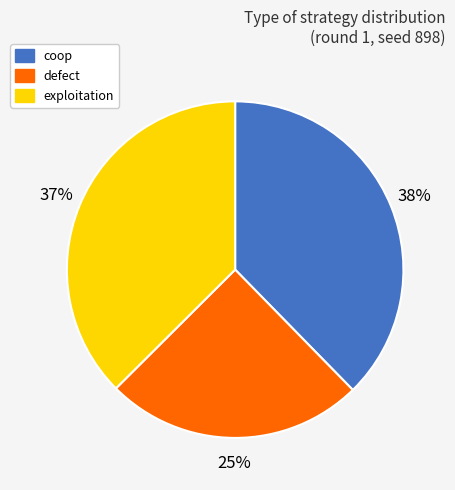

Combined, do coop and defect account for over 50%?

Yes